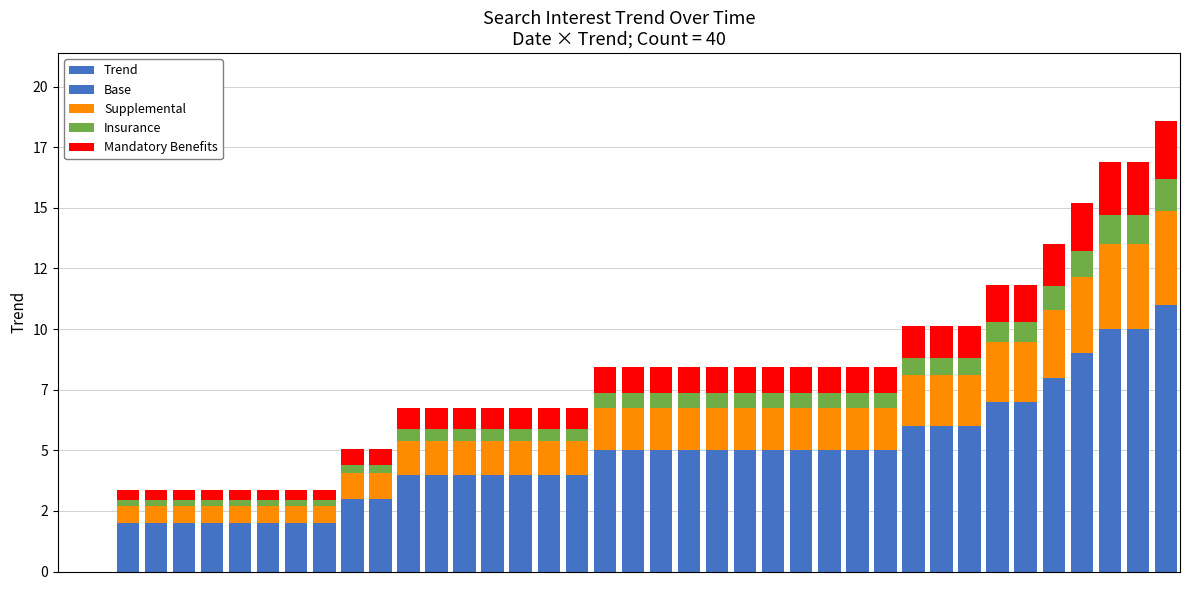

Does the chart contain any negative values?

No